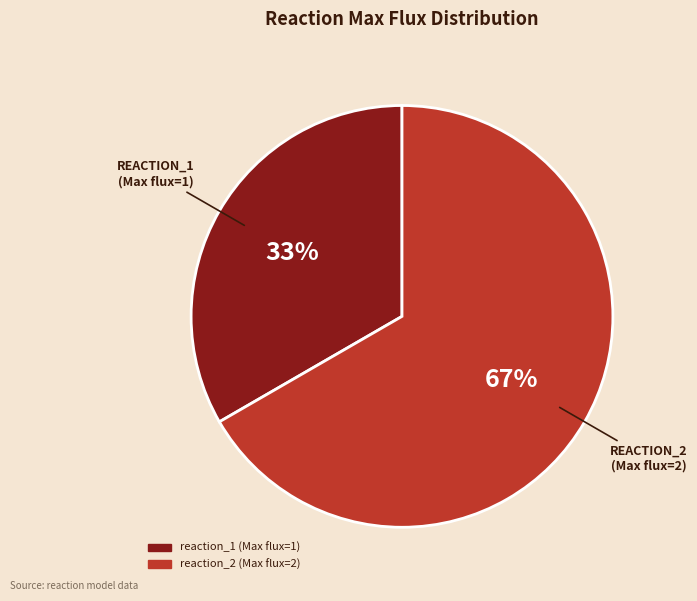

Approximately how many times larger is the value at reaction_1 compared to reaction_2?

0.5